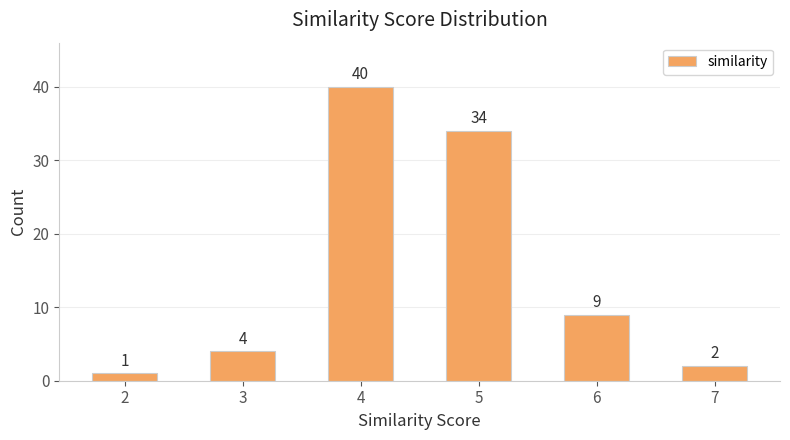

Count the number of categories in the chart.

6